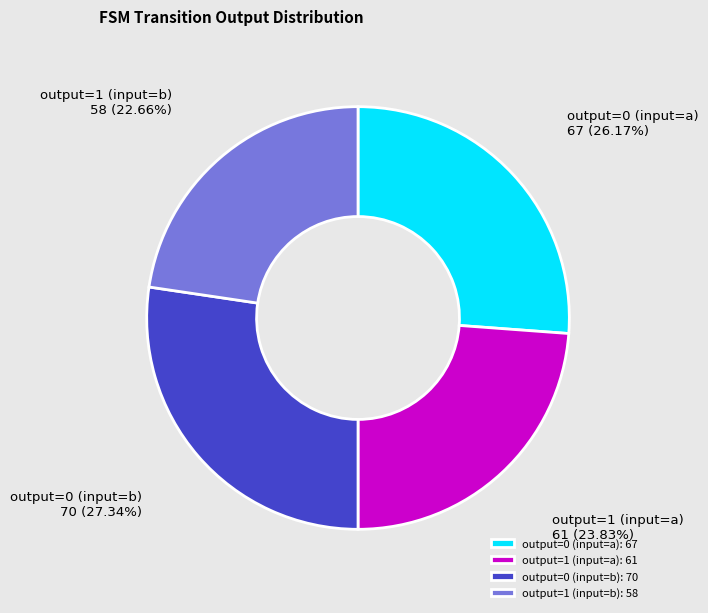

Is there a majority slice in this chart?

No